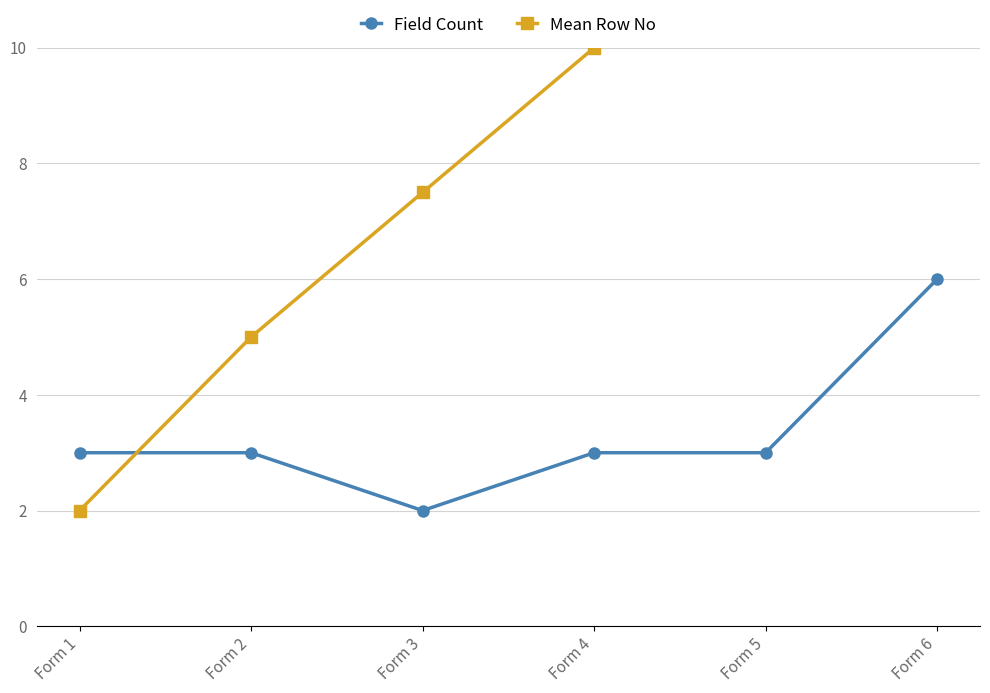

List the series in order of their overall mean, highest first.

Mean Row No, Field Count